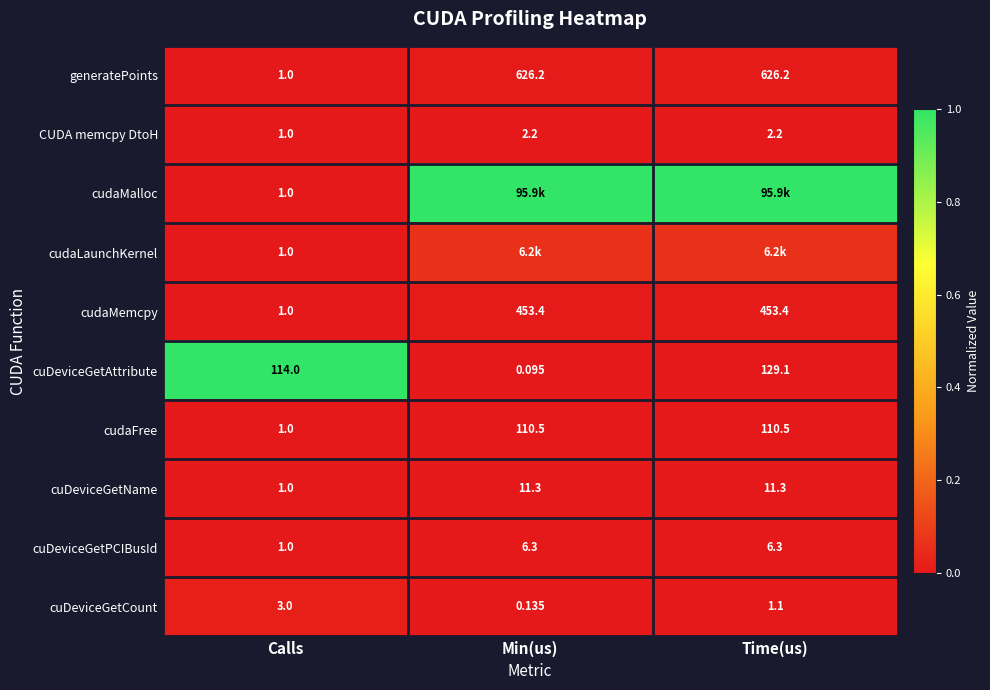

Which category has the lowest value in the cuDeviceGetCount series?

Min(us)